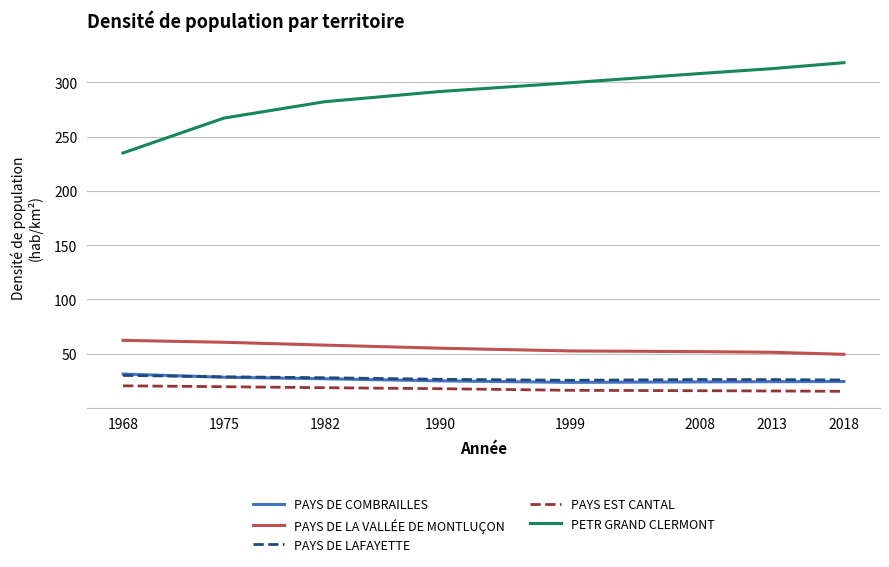

At how many categories does at least one series exceed 86?

8